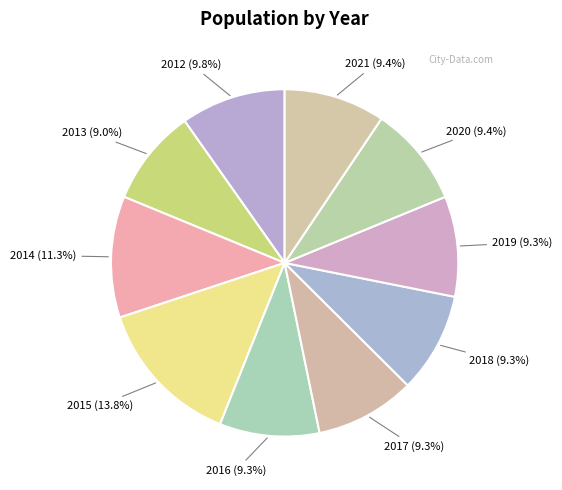

Count the number of slices in the pie.

10